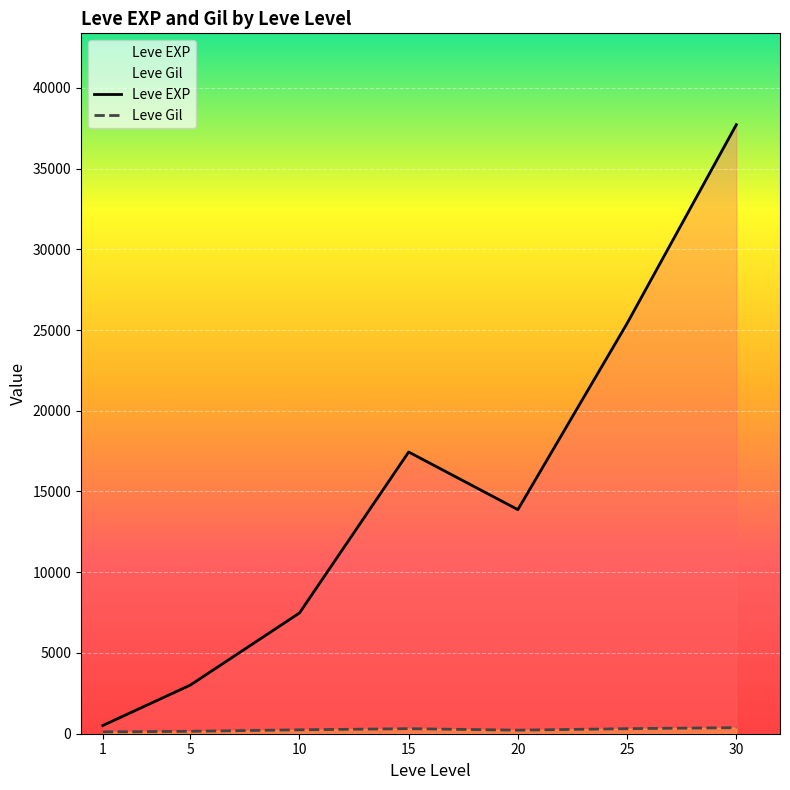

What is the difference between the Leve EXP values at 5 and 15?

14436.7